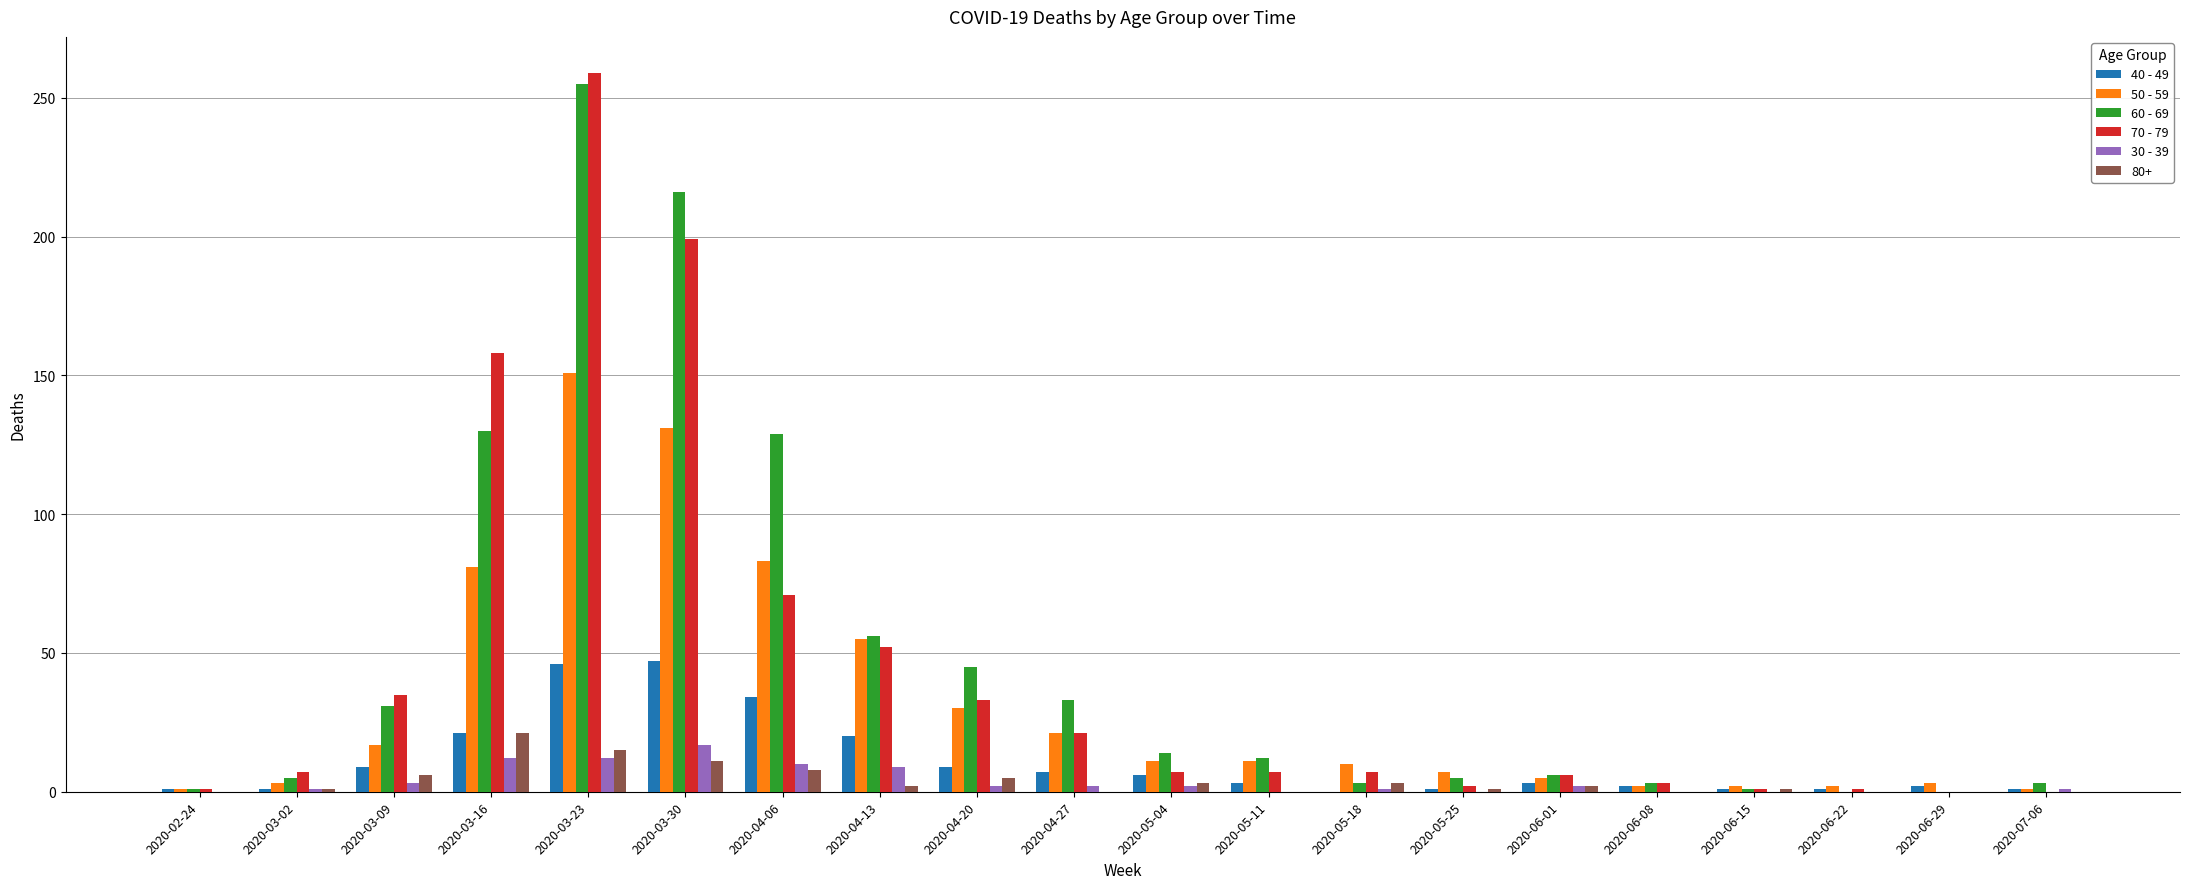

Which series changed the most between 2020-03-23 and 2020-04-06?

70 - 79